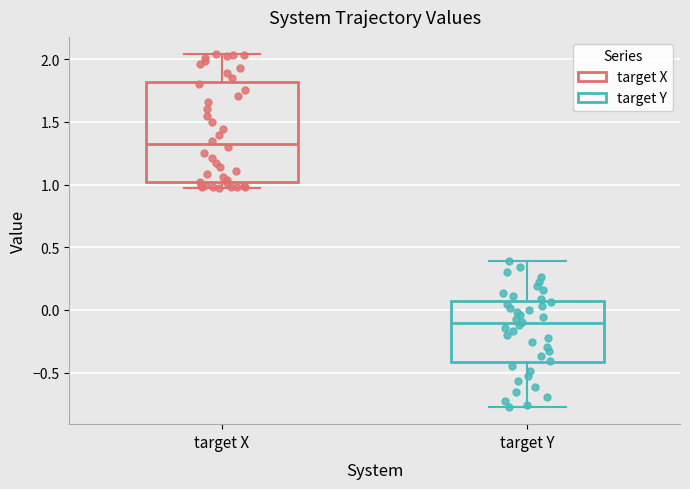

Reading left to right, read every box against the y-axis: the position of its median line, the range the box covers, and the ends of its whiskers. The values are not printed on the chart, so give them approximately, as read against the axis.

target X: median 1.30, box 1.00 to 1.80, whiskers 0.95 to 2.05
target Y: median -0.10, box -0.40 to 0.05, whiskers -0.75 to 0.40